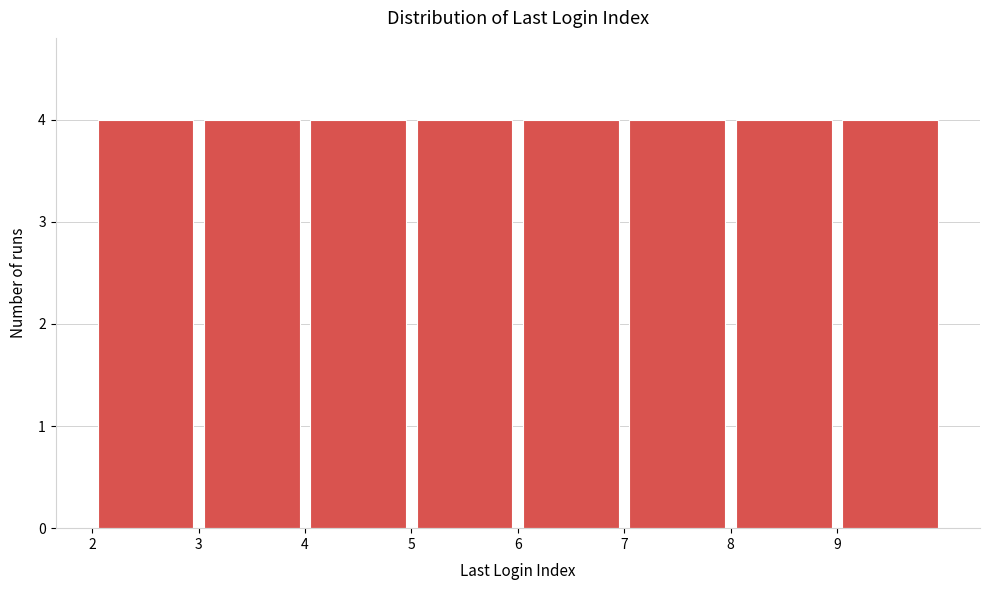

Reading left to right, transcribe this chart: for each bar, give the range it covers on the x-axis and its height. The values are not printed on the chart, so give them approximately, as read against the axis.

2 to 3: 4
3 to 4: 4
4 to 5: 4
5 to 6: 4
6 to 7: 4
7 to 8: 4
8 to 9: 4
9 to 10: 4